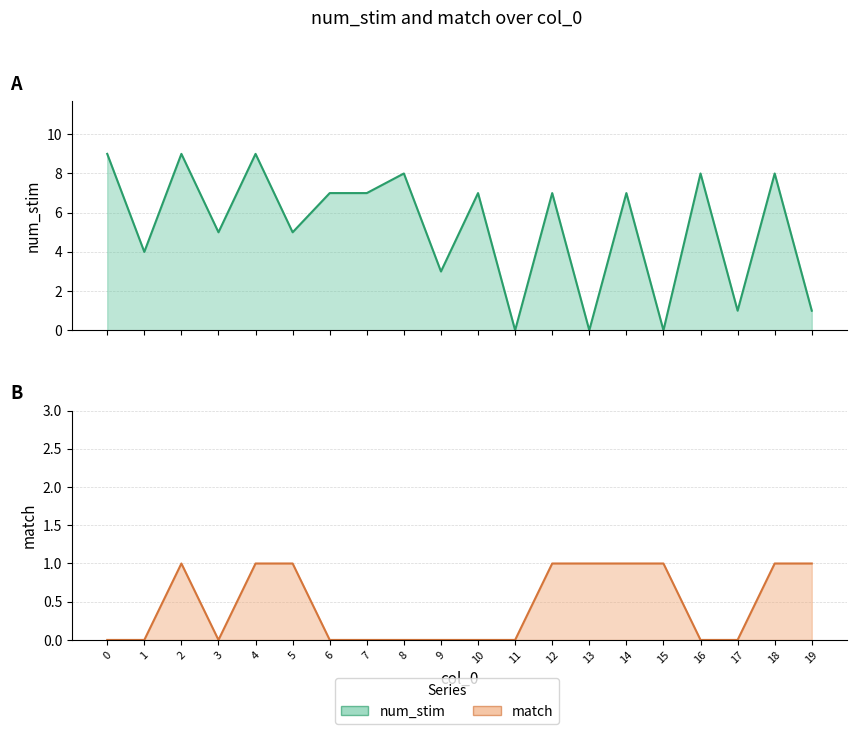

What are all the series names shown in the legend?

num_stim, match